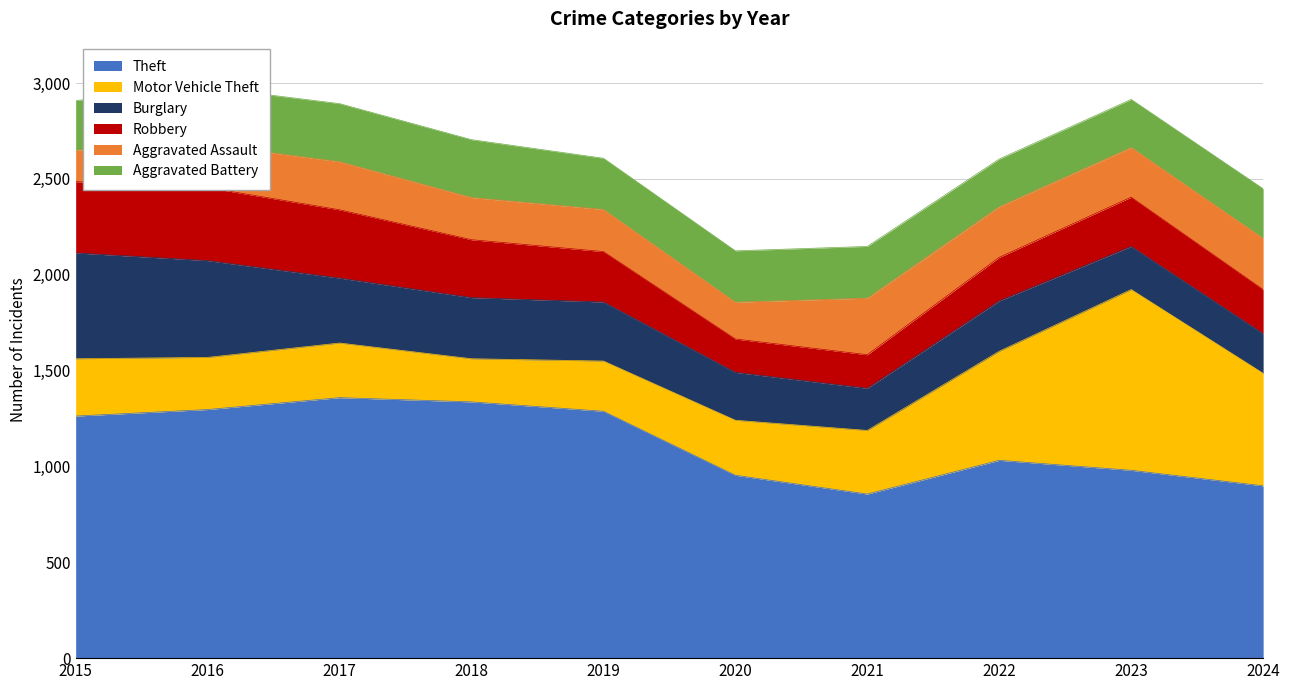

At which category does Robbery reach its first local peak?

2016